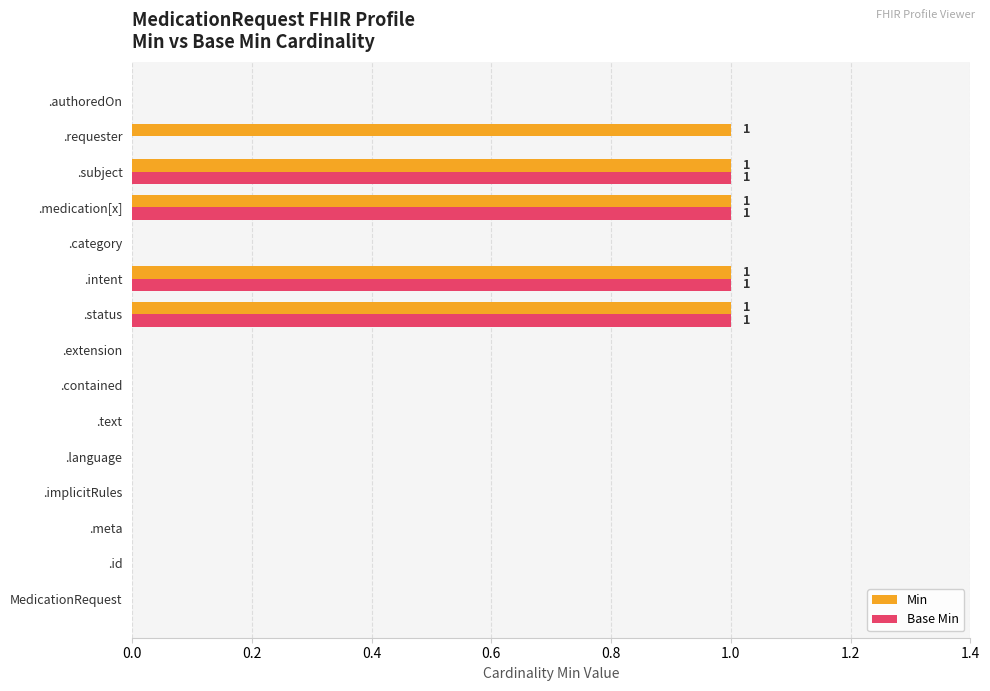

The Min series shows 1 at .medication[x]. True or false?

True